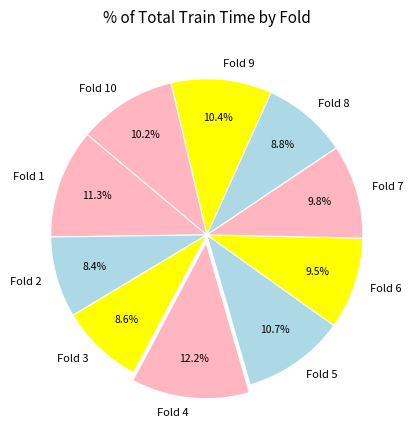

How many segments does this pie chart have?

10